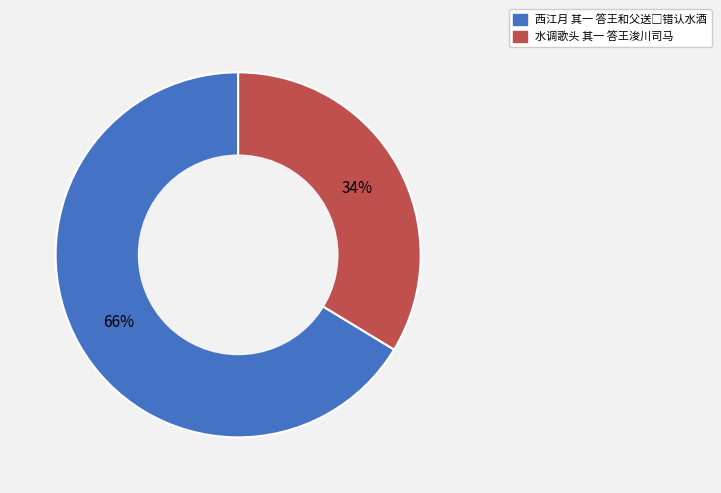

Which slice is the smallest?

水调歌头 其一 答王浚川司马